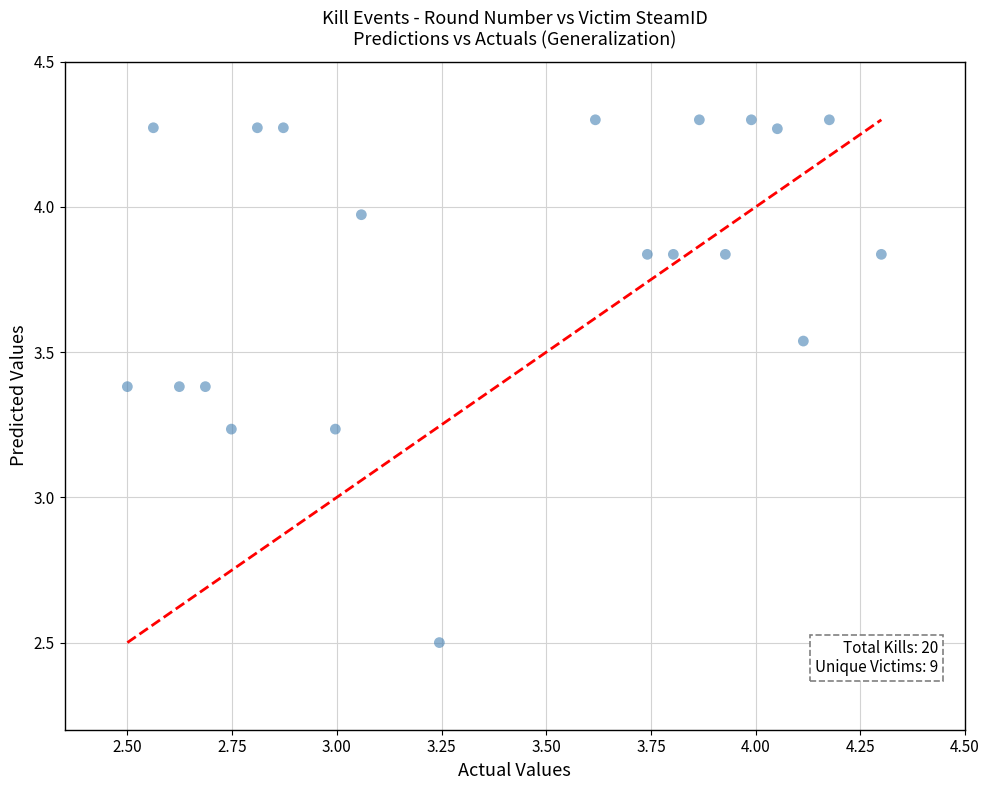

What is the range of X values (max minus min)?

1.8